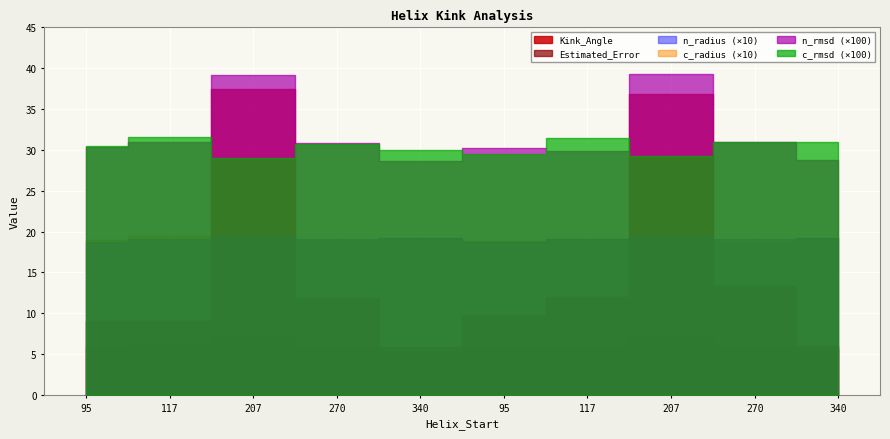

Is this an area chart (filled region under the line)?

No